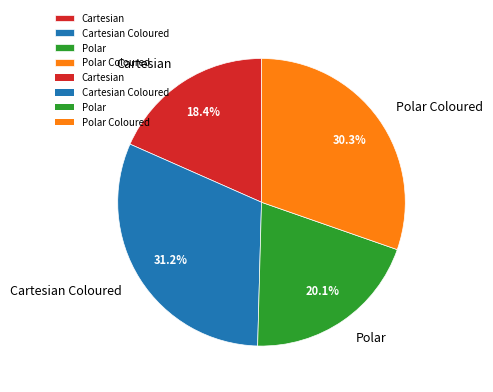

Between Cartesian Coloured and Polar, which is larger?

Cartesian Coloured